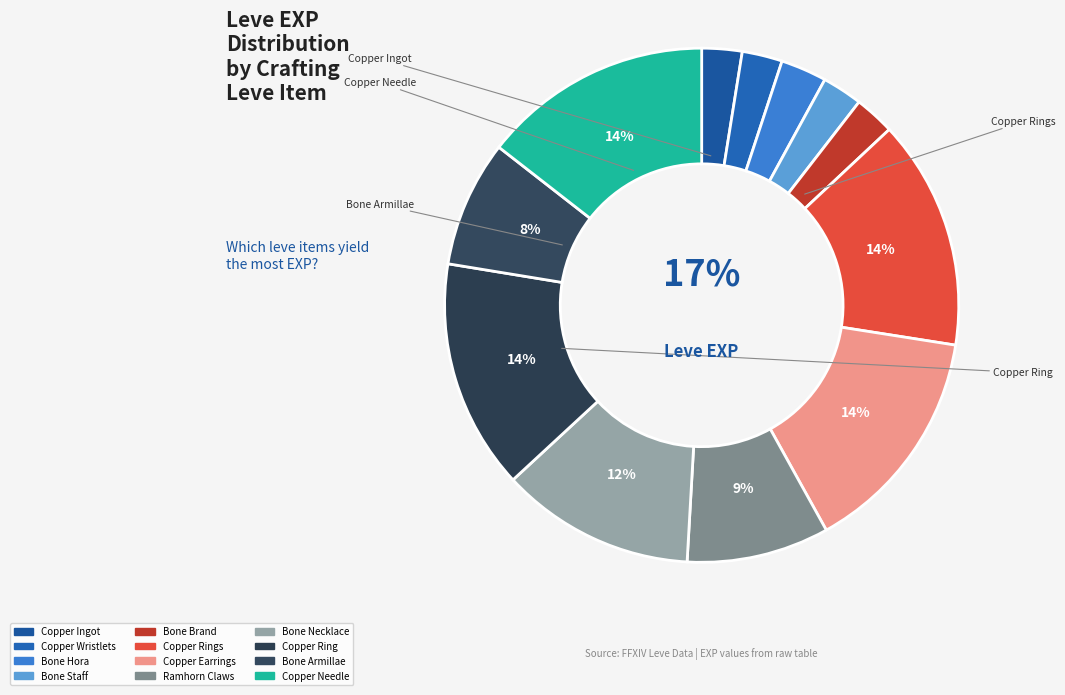

Does Bone Armillae account for over 50% of the chart?

No